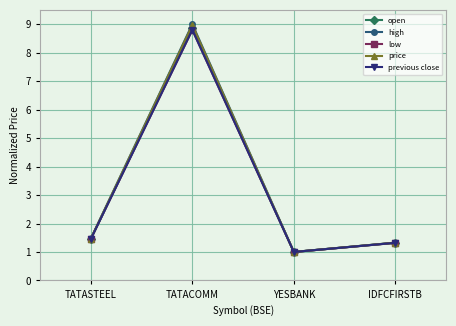

Rank the categories by high value from lowest to highest.

YESBANK, IDFCFIRSTB, TATASTEEL, TATACOMM